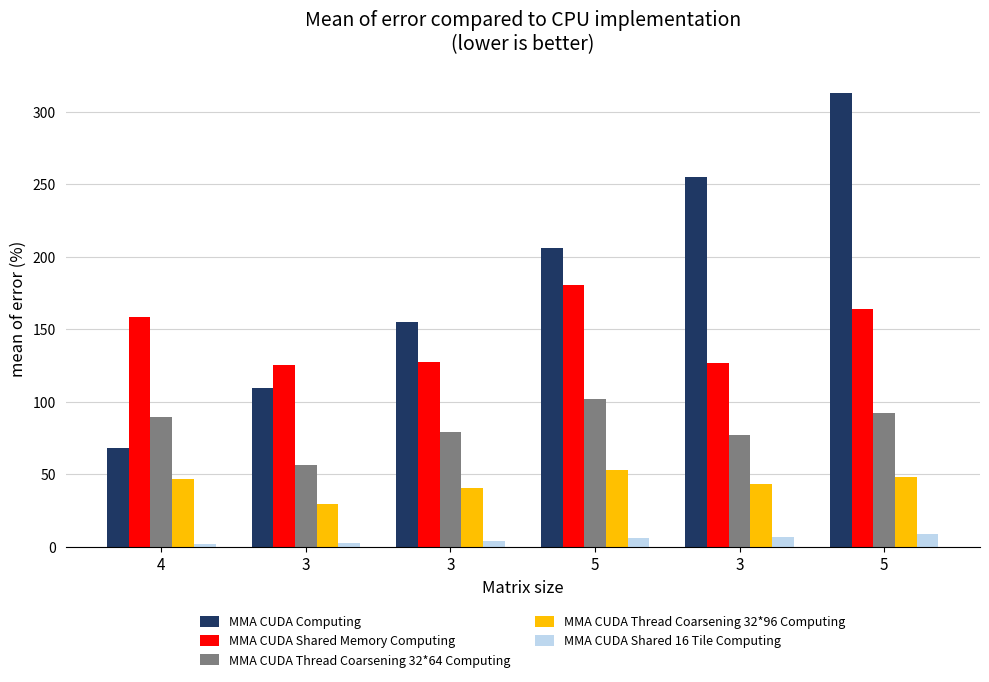

How many bars are there in total?

30